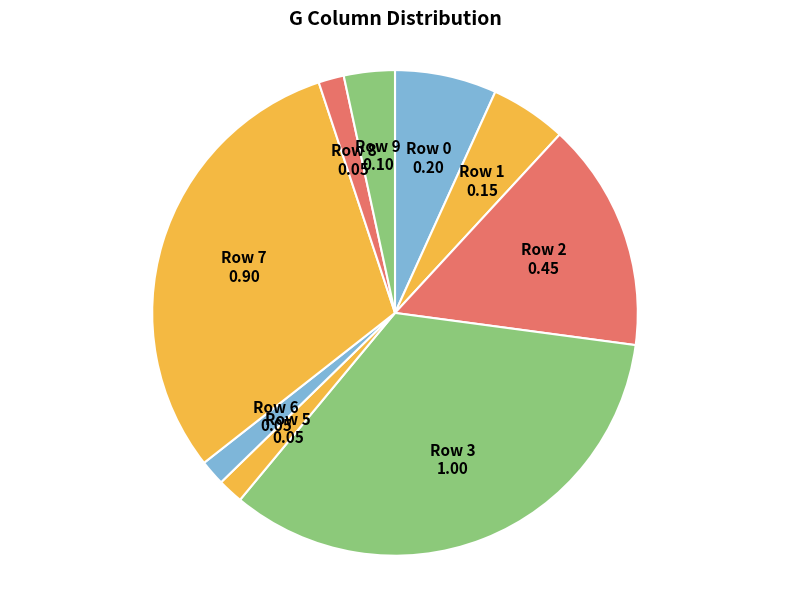

What is the ratio of the value at Row 2 to the value at Row 9?

4.5